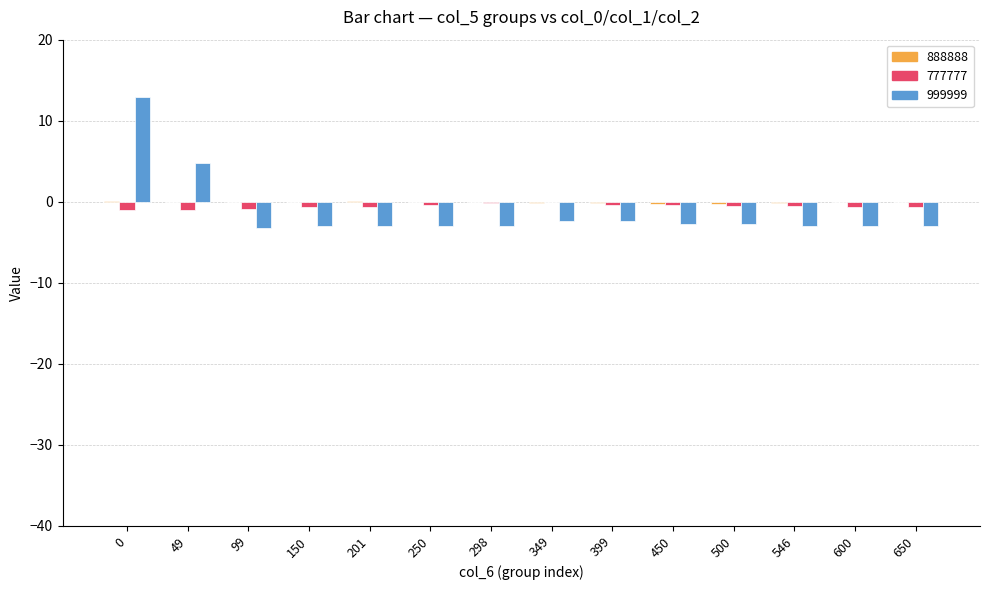

At which label is 999999 closest to 4?

49